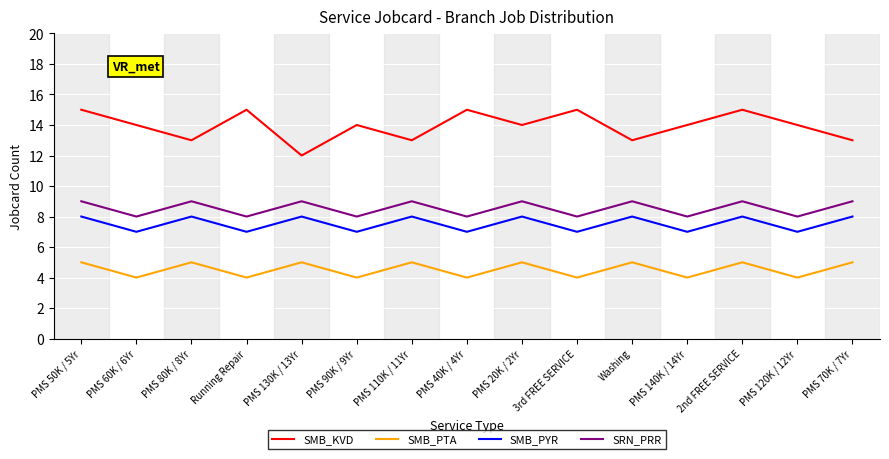

The value of SMB_PYR at PMS 20K / 2Yr is 14. True or false?

False